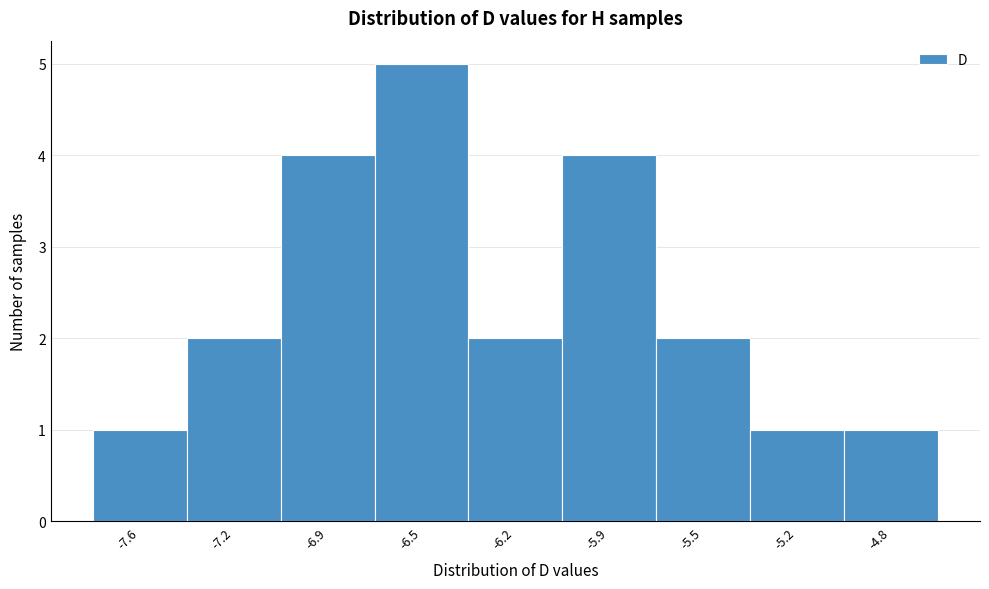

Reading left to right, transcribe all the data shown in this chart.

-7.6=1	-7.2=2	-6.9=4	-6.5=5	-6.2=2	-5.9=4	-5.5=2	-5.2=1	-4.8=1